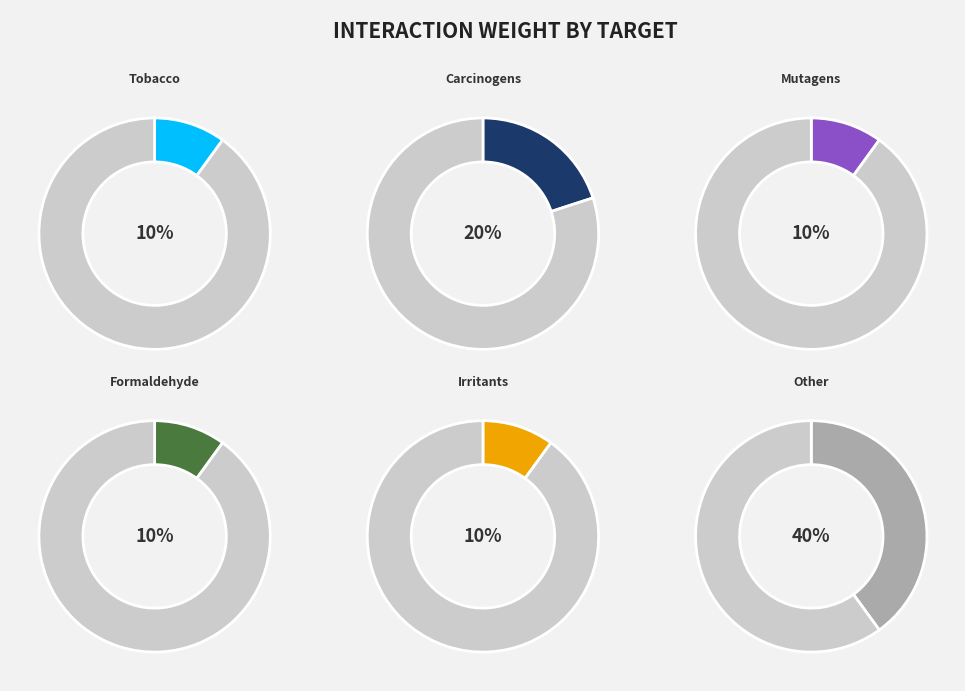

How many segments does this pie chart have?

6